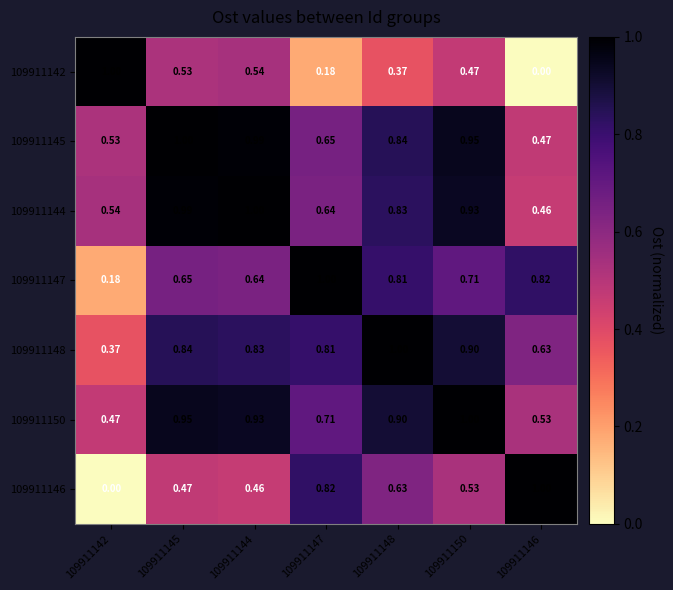

Is the value of 109911146 at 109911147 greater than the value of 109911142 at 109911148?

Yes